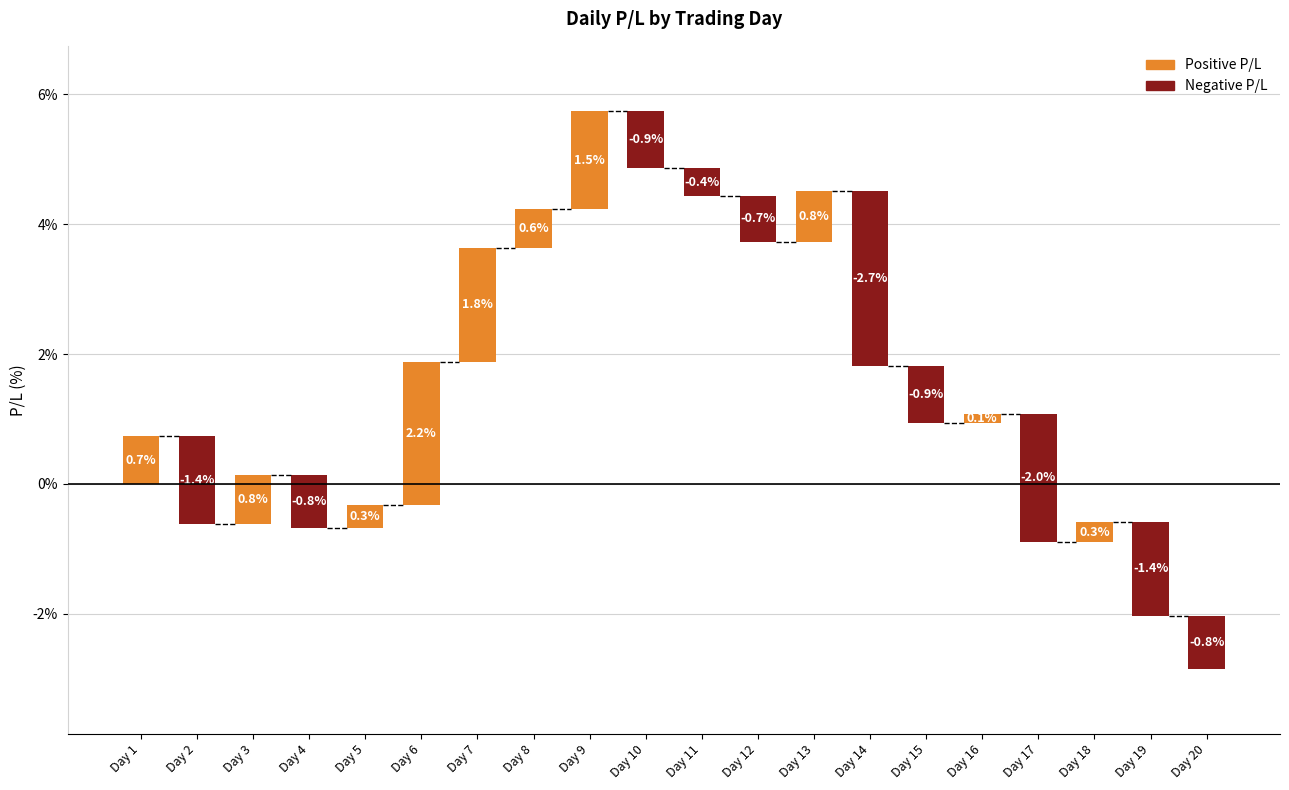

What is the greatest value displayed?

2.2